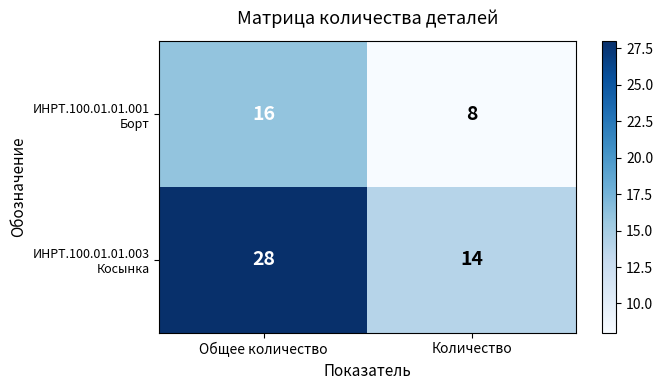

What is the greatest value displayed?

28